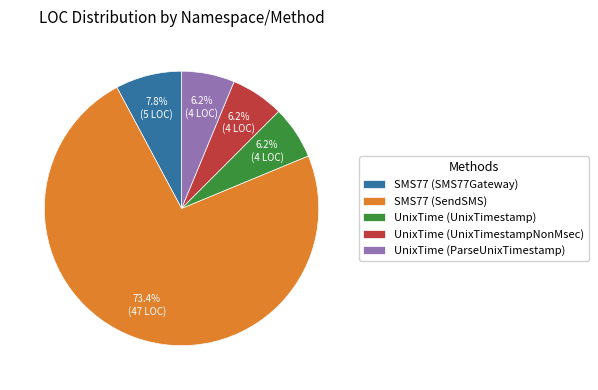

The SMS77 (SendSMS) slice represents 81% of the pie. True or false?

False